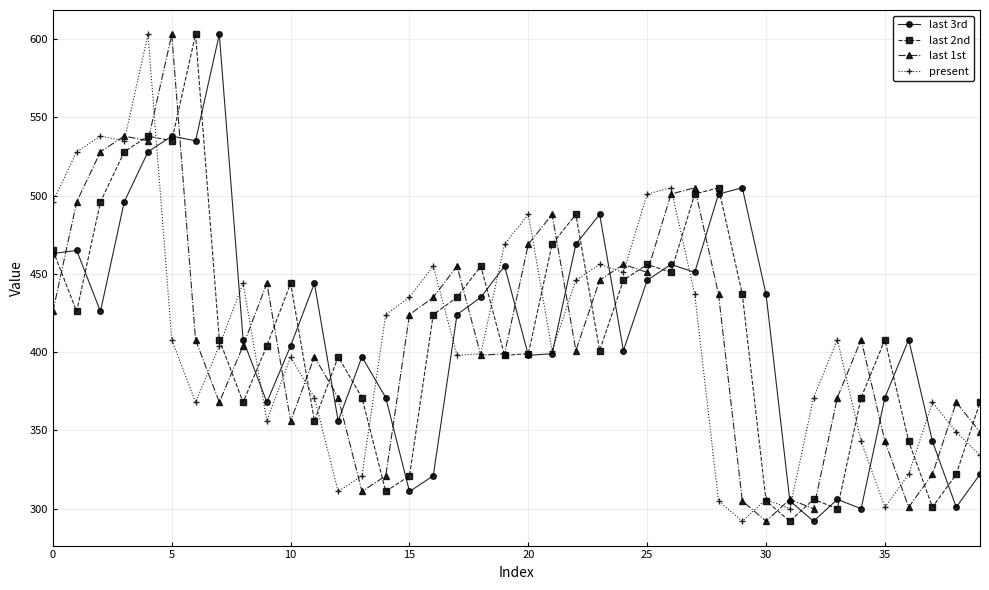

What is the average value of the present series?

409